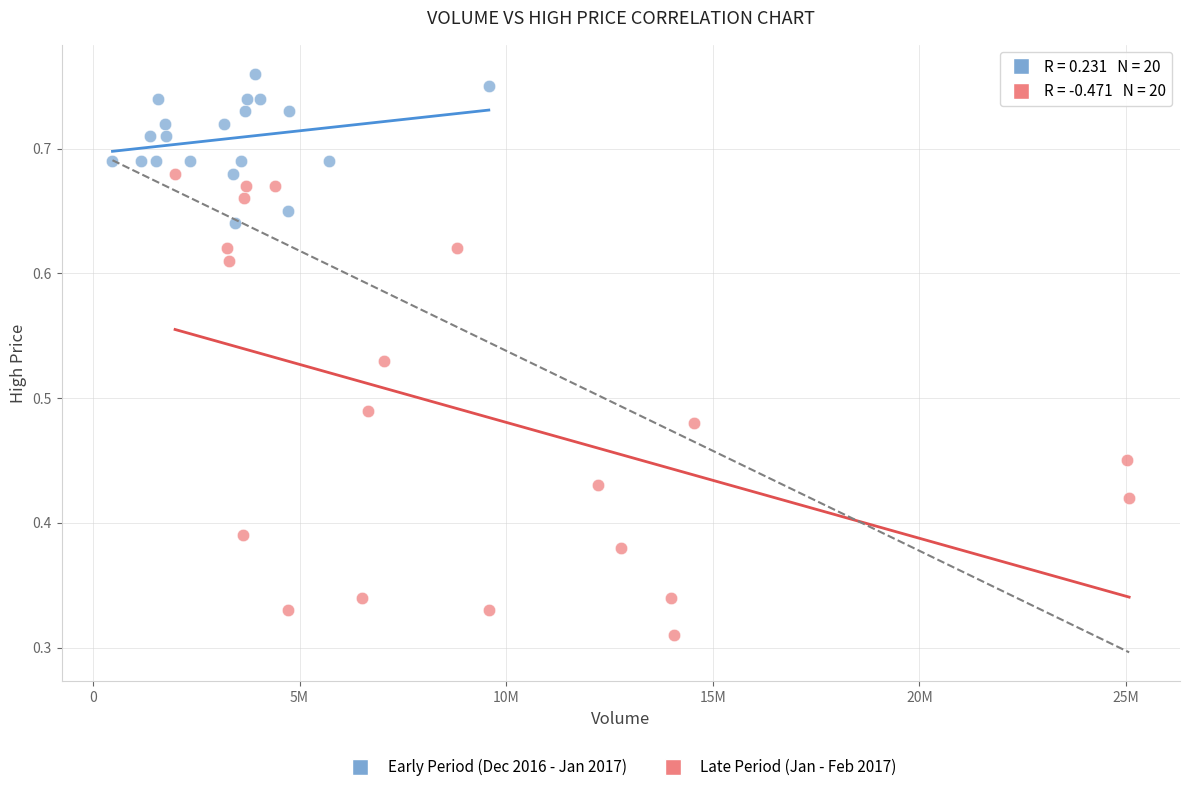

Which series contains the highest Y value?

Early Period (Dec 2016 - Jan 2017)